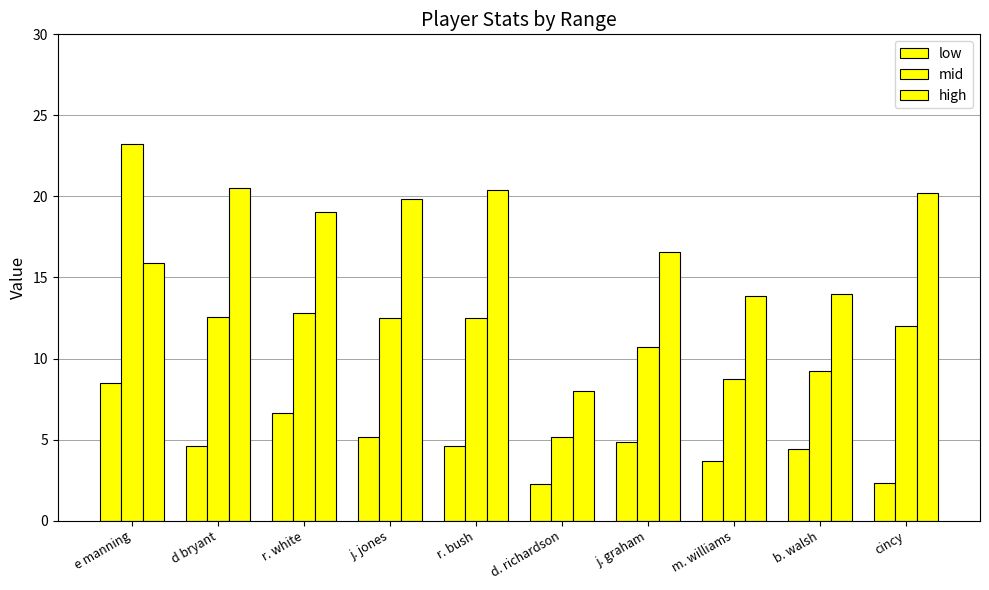

List the series in order of their peak value, highest first.

mid, high, low